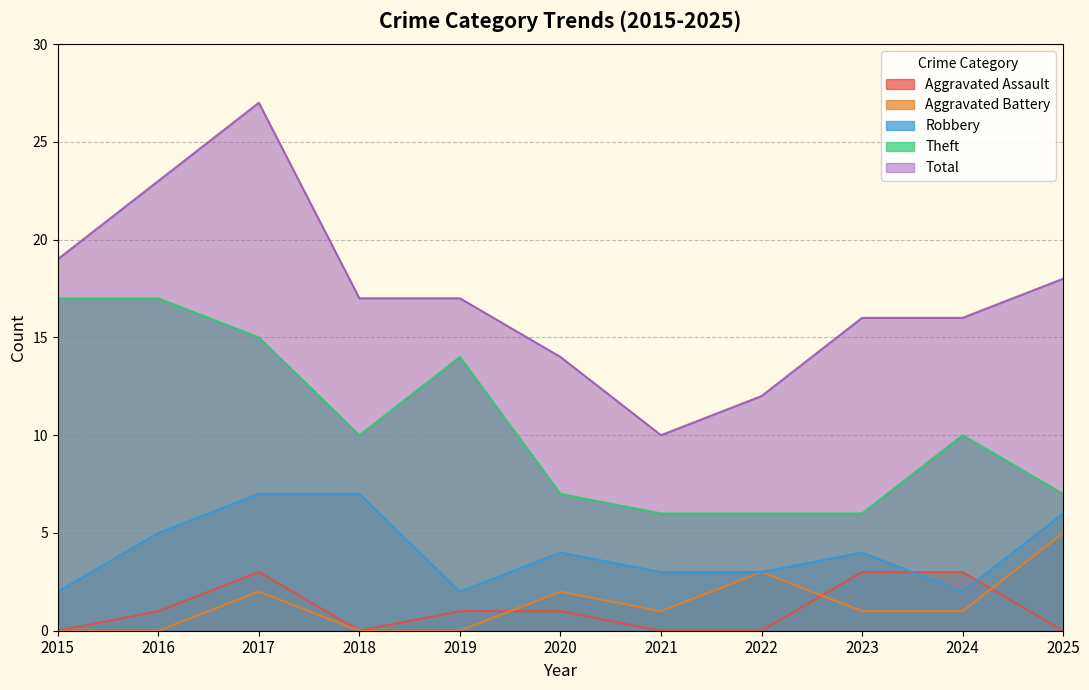

Which series has the largest total across all categories?

Total